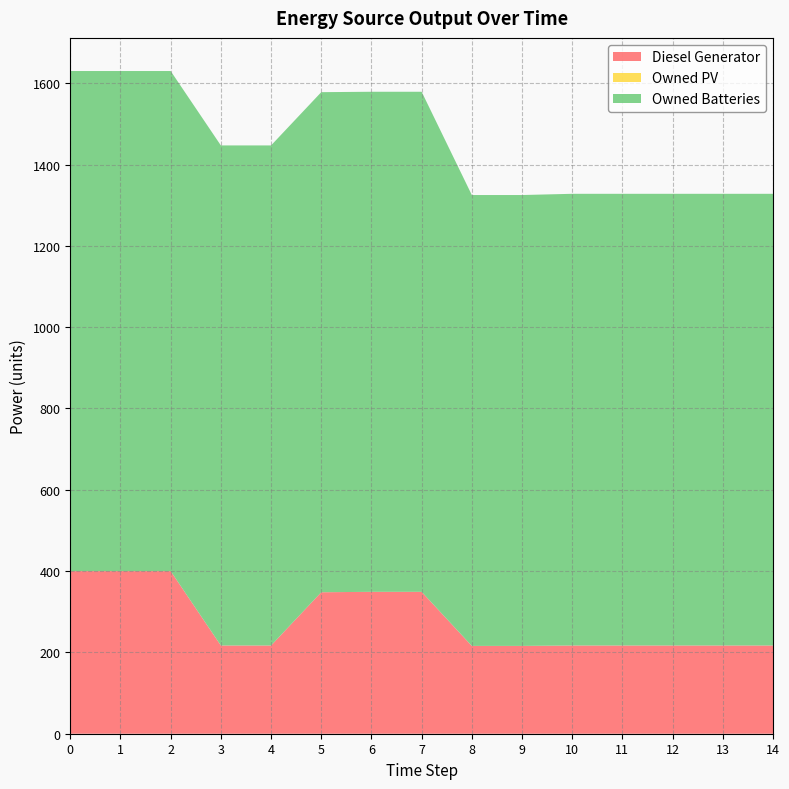

Reading left to right, list all the values displayed in this chart.

Diesel Generator: 0=400	1=400	2=400	3=217	4=217	5=348	6=349	7=349	8=216	9=216	10=217	11=217	12=217	13=217	14=217
Owned PV: 0=0	1=0	2=0	3=0	4=0	5=0	6=0	7=0	8=0	9=0	10=0	11=0	12=0	13=0	14=0
Owned Batteries: 0=1230	1=1230	2=1230	3=1230	4=1230	5=1230	6=1230	7=1230	8=1109	9=1109	10=1111	11=1111	12=1111	13=1111	14=1111